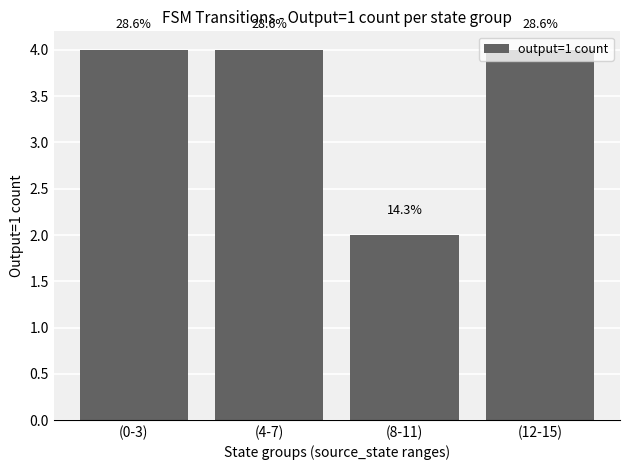

At which category does the chart reach its peak across all series?

(0-3)